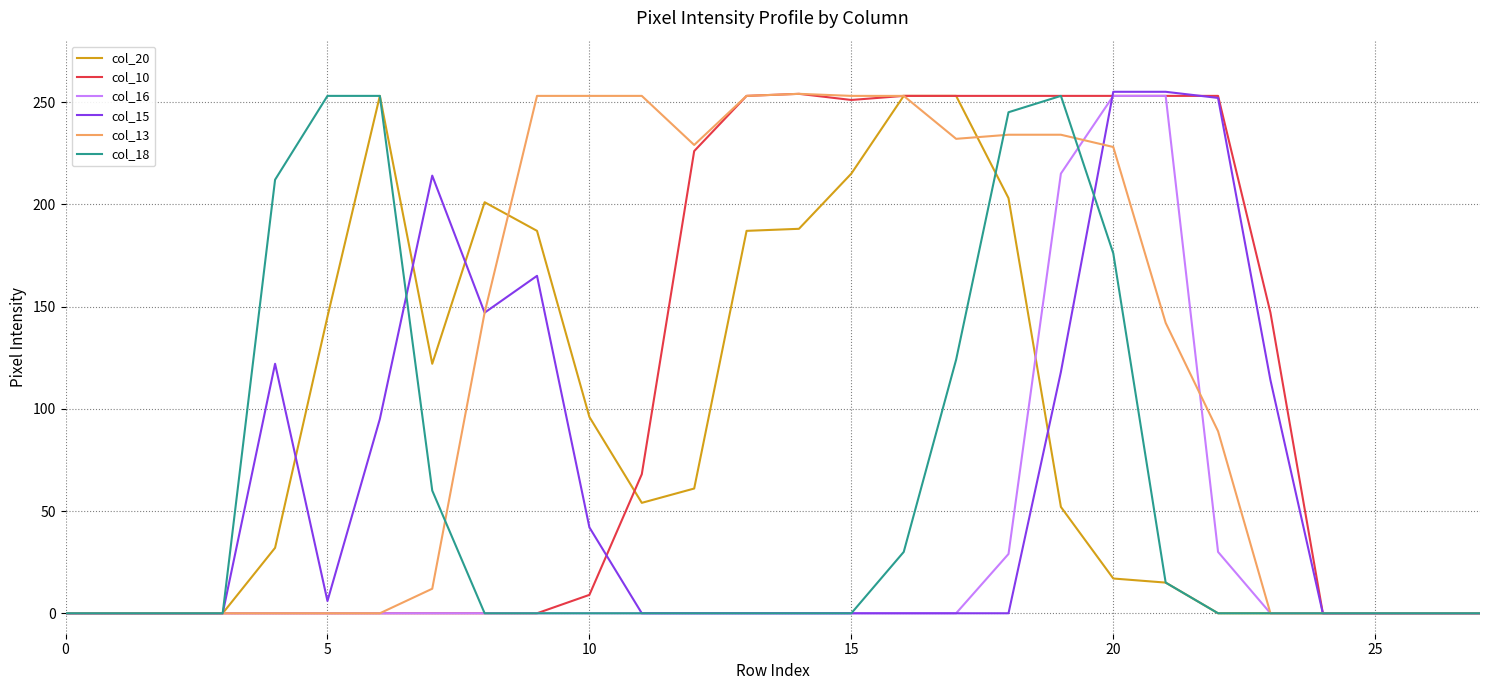

Which series has the largest total across all categories?

col_13